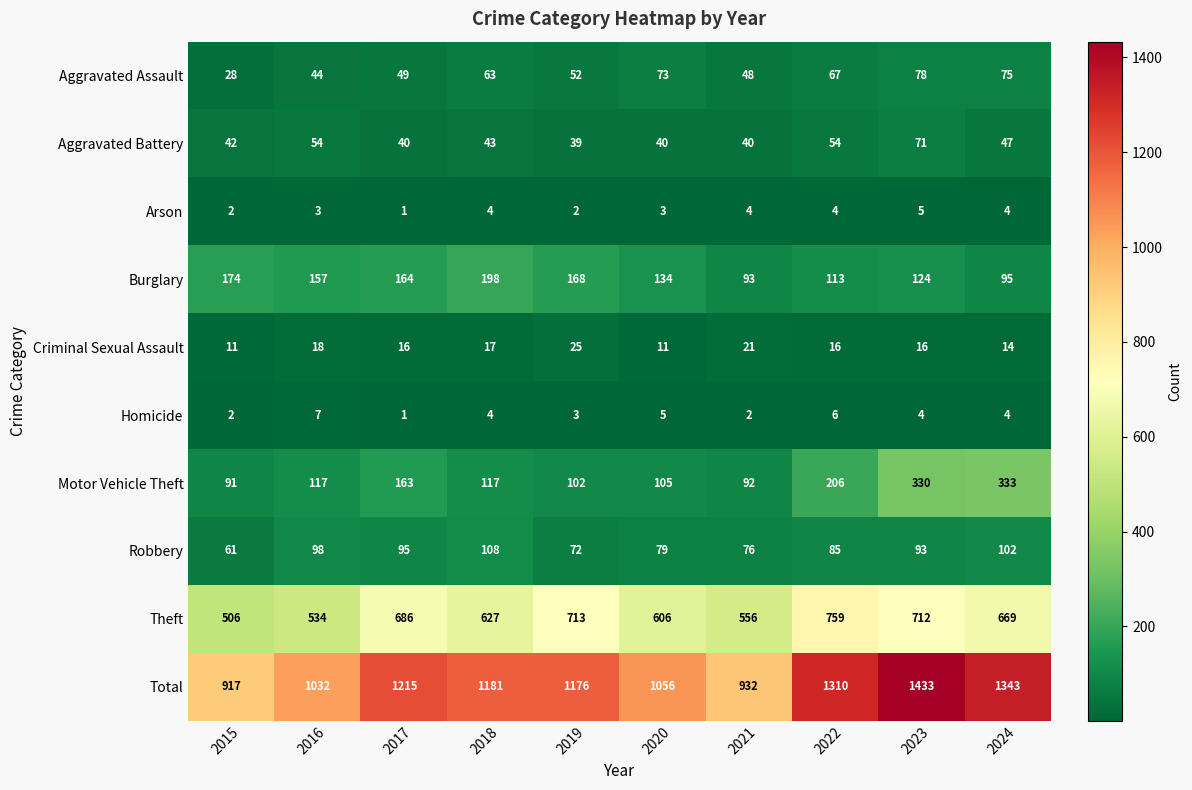

Which series has the widest spread of values?

Total